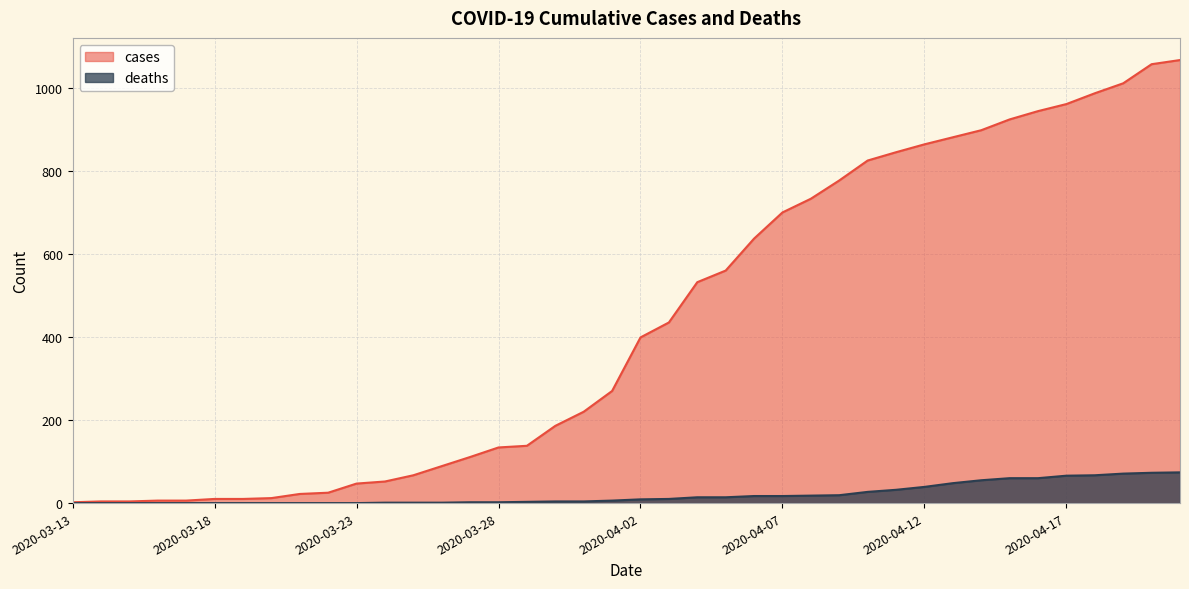

What is the total value across all series at 2020-04-01?

276